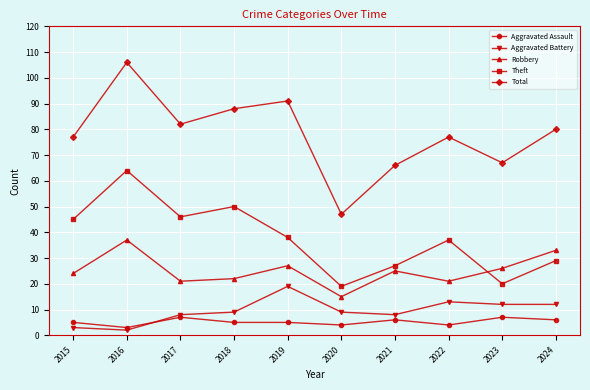

At which category does the chart reach its peak across all series?

2016